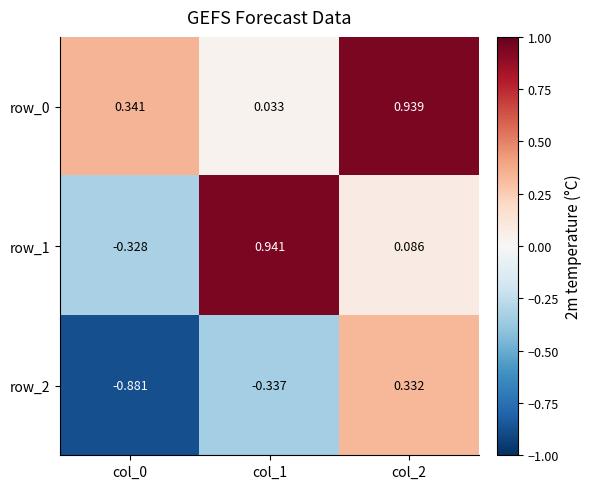

How many data points in row_1 are above 0?

2